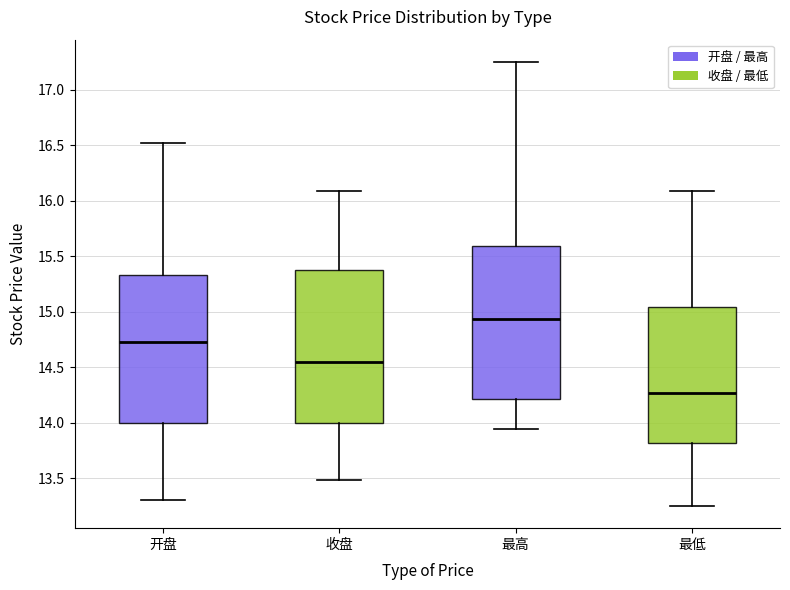

Where is the upper edge of the box for 开盘 on the y-axis? The values are not printed on the chart, so give them approximately, as read against the axis.

15.35